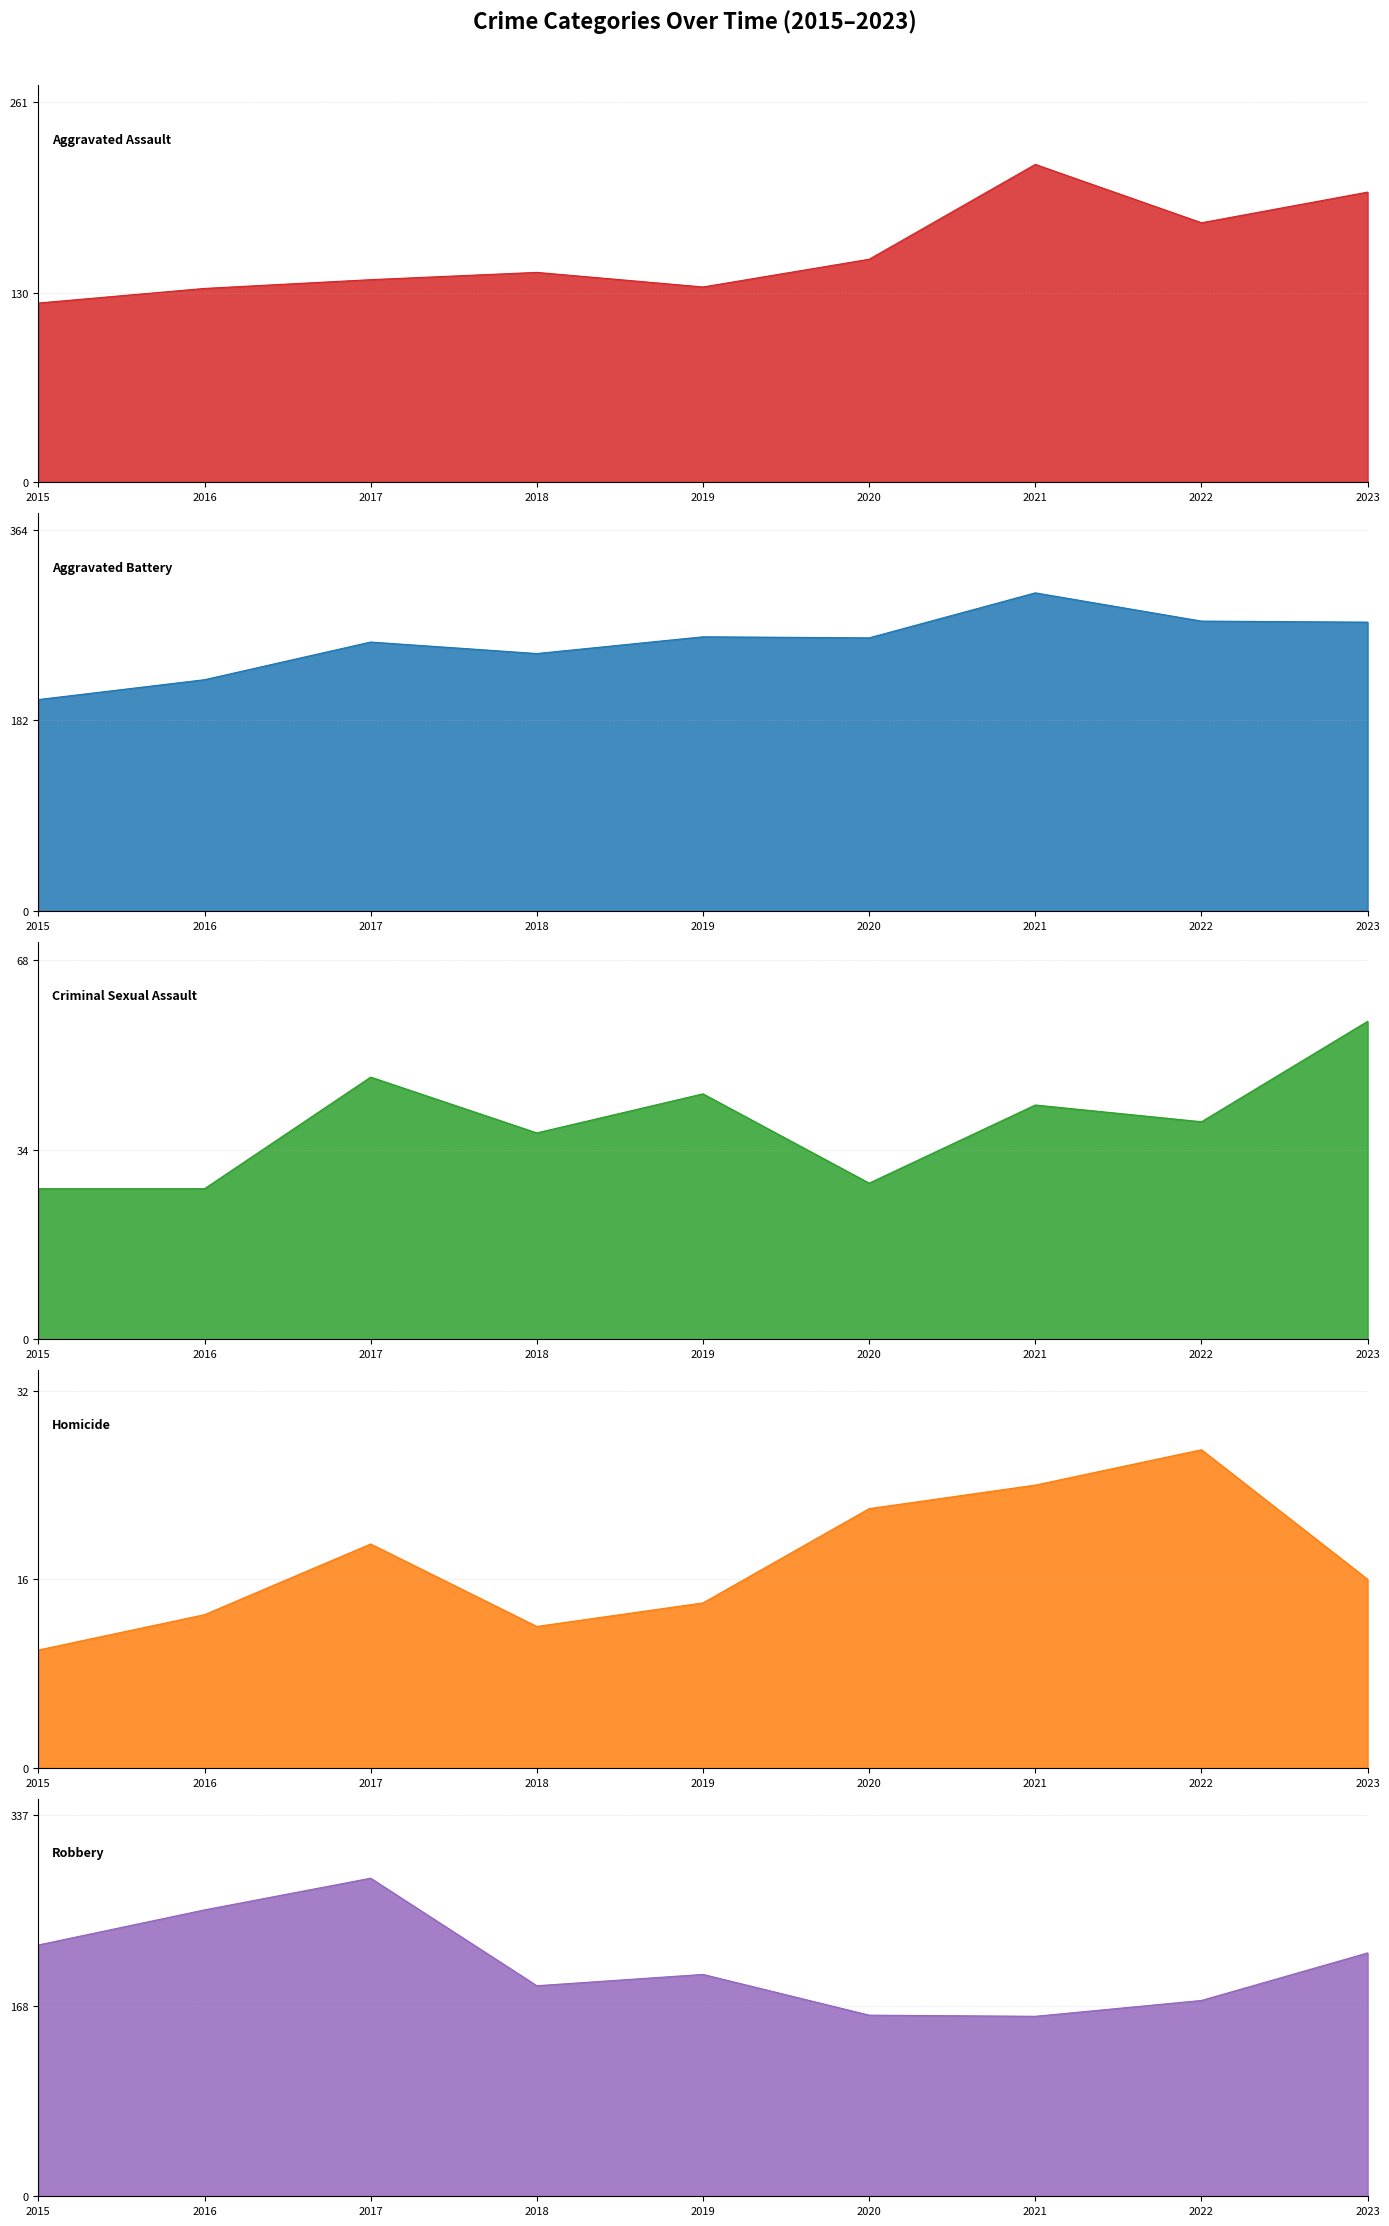

True or false: Criminal Sexual Assault has a value of 47 at 2017.

True